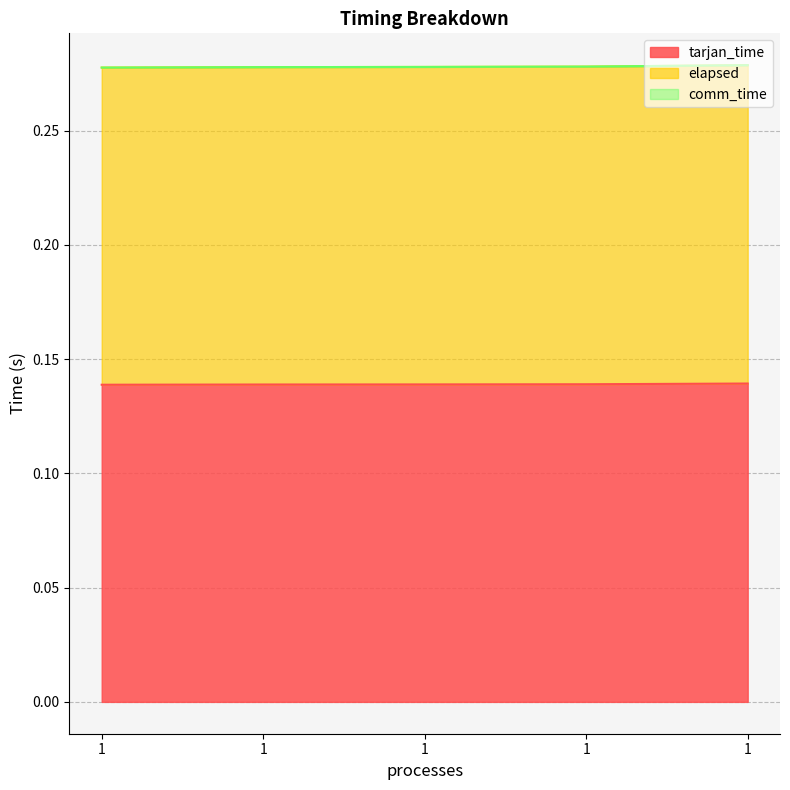

True or false: tarjan_time and elapsed cross at least once.

False